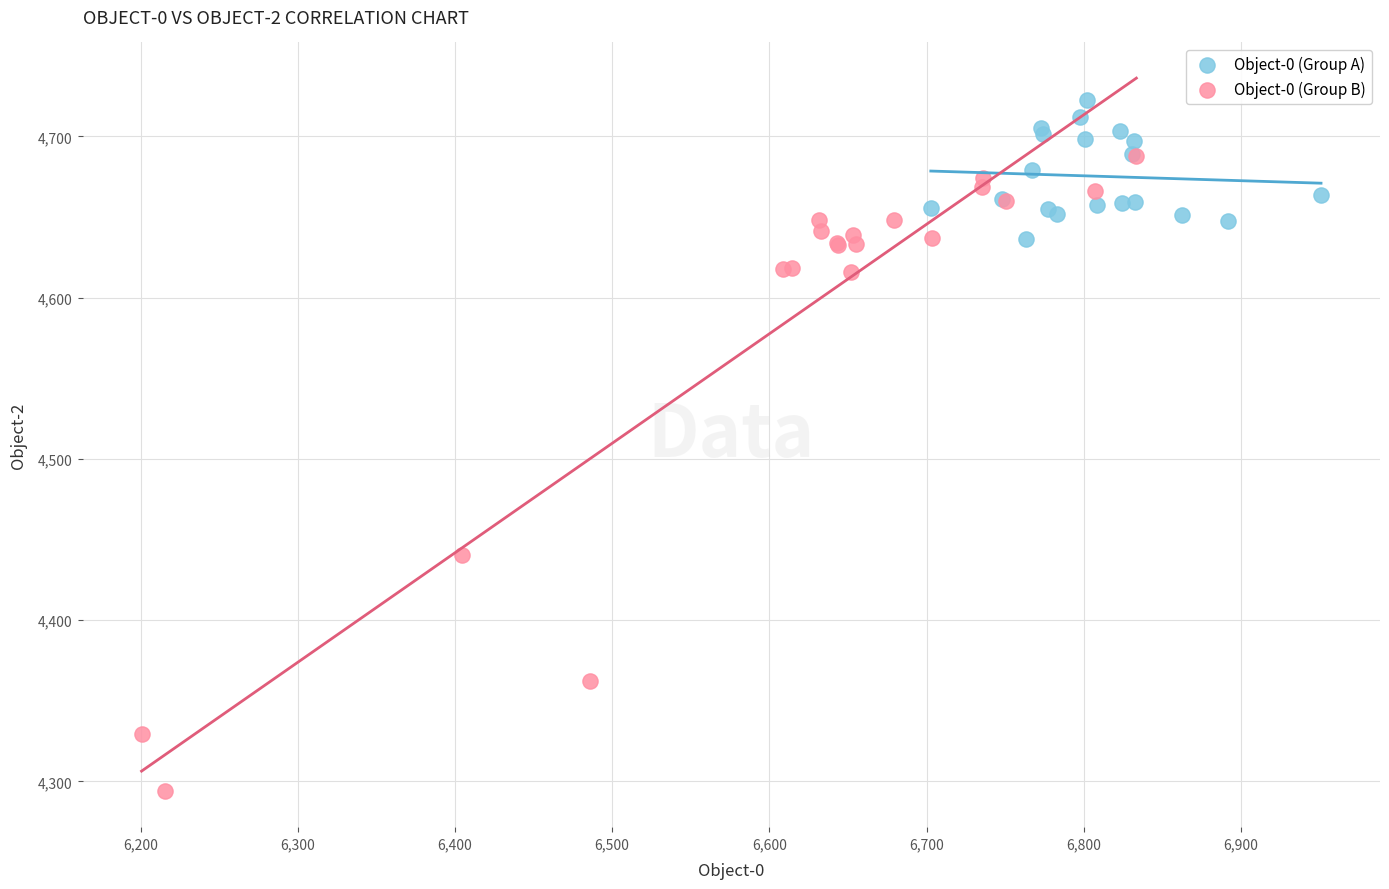

Which series reaches the maximum Y coordinate?

Object-0 (Group A)